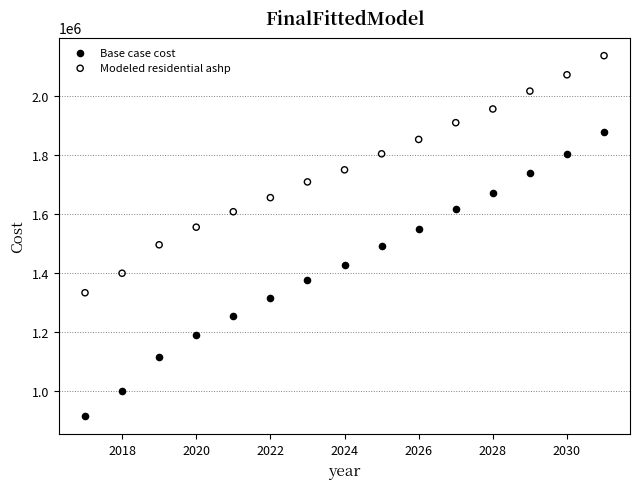

Which series has the widest spread of Y values?

Base case cost